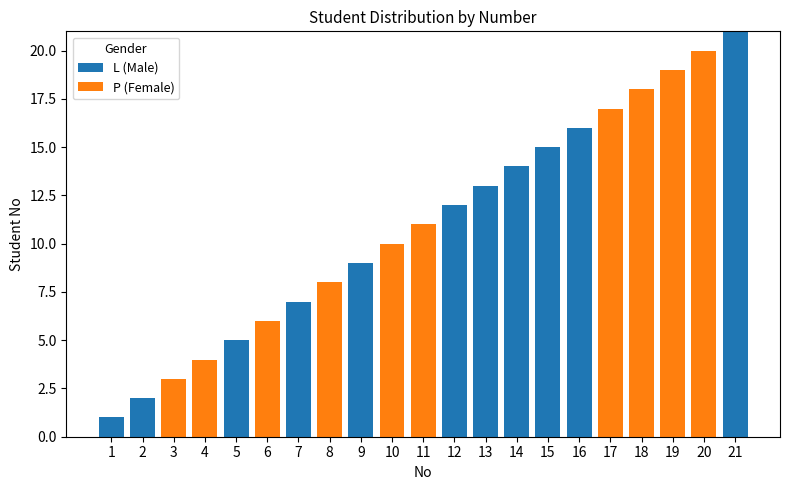

True or false: L (Male) has a value of 13 at 20.

False